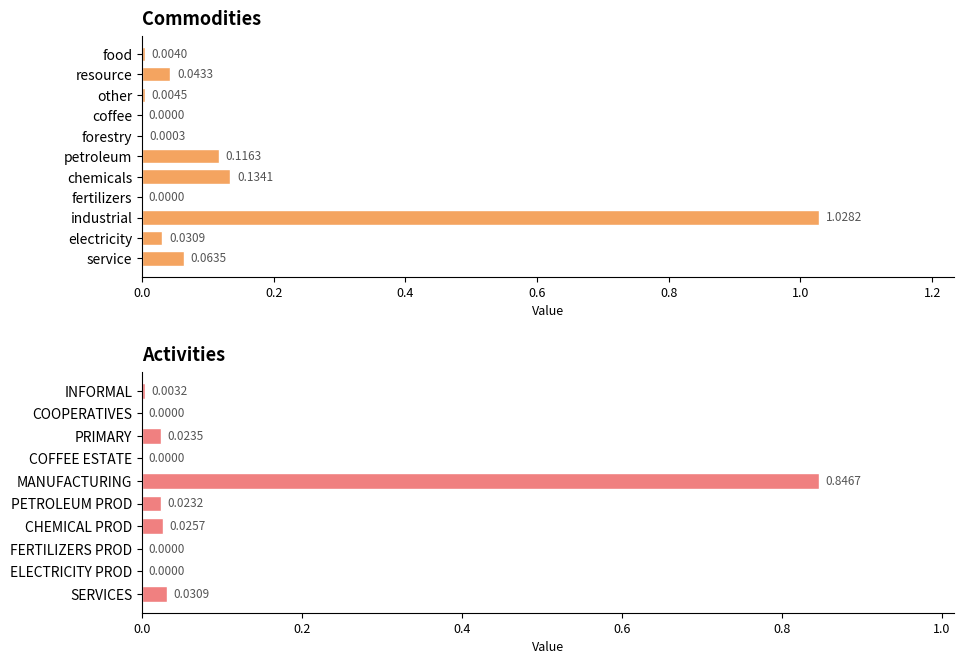

What value does the data have at chemicals?

0.1